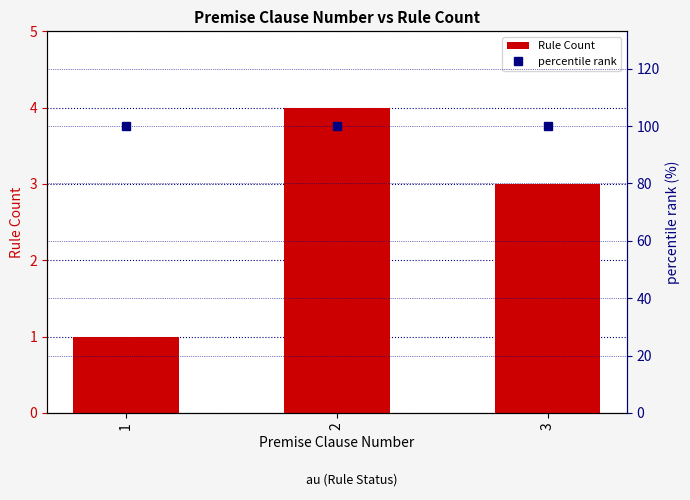

List the series in order of their overall mean, highest first.

percentile rank, Rule Count